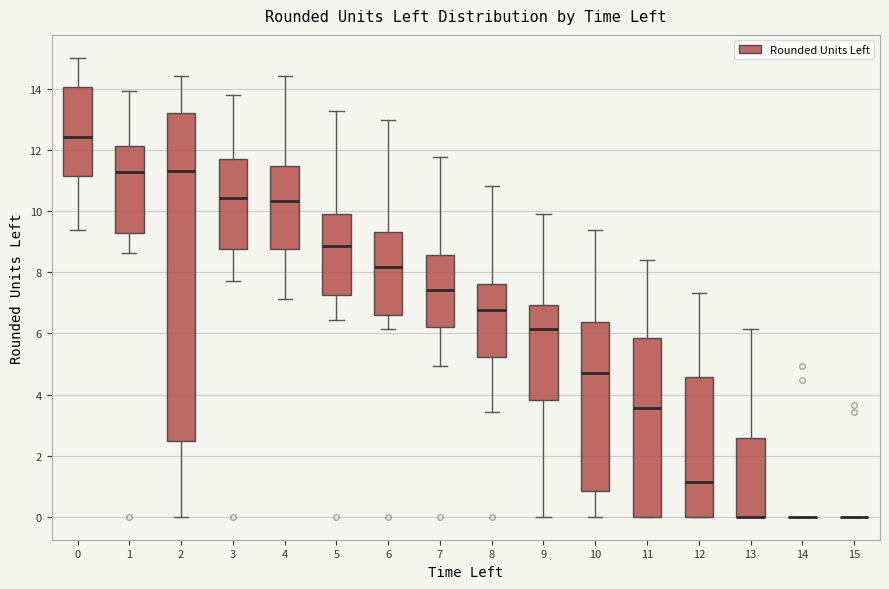

Reading left to right, transcribe this box plot: for each box, give where its median line is, the range the box spans, and where its two whiskers end, as read against the y-axis. The values are not printed on the chart, so give them approximately, as read against the axis.

0: median 12.4, box 11.2 to 14.0, whiskers 9.4 to 15.0
1: median 11.2, box 9.2 to 12.2, whiskers 8.6 to 14.0
2: median 11.2, box 2.4 to 13.2, whiskers 0.0 to 14.4
3: median 10.4, box 8.8 to 11.8, whiskers 7.8 to 13.8
4: median 10.4, box 8.8 to 11.4, whiskers 7.2 to 14.4
5: median 8.8, box 7.2 to 9.8, whiskers 6.4 to 13.2
6: median 8.2, box 6.6 to 9.4, whiskers 6.2 to 13.0
7: median 7.4, box 6.2 to 8.6, whiskers 5.0 to 11.8
8: median 6.8, box 5.2 to 7.6, whiskers 3.4 to 10.8
9: median 6.2, box 3.8 to 7.0, whiskers 0.0 to 10.0
10: median 4.8, box 0.8 to 6.4, whiskers 0.0 to 9.4
11: median 3.6, box 0.0 to 5.8, whiskers 0.0 to 8.4
12: median 1.2, box 0.0 to 4.6, whiskers 0.0 to 7.4
13: median 0.0 (drawn on the box's lower edge), box 0.0 to 2.6, whiskers 0.0 to 6.2
14: box collapsed to a line at 0.0, whiskers 0.0 to 0.0
15: box collapsed to a line at 0.0, whiskers 0.0 to 0.0